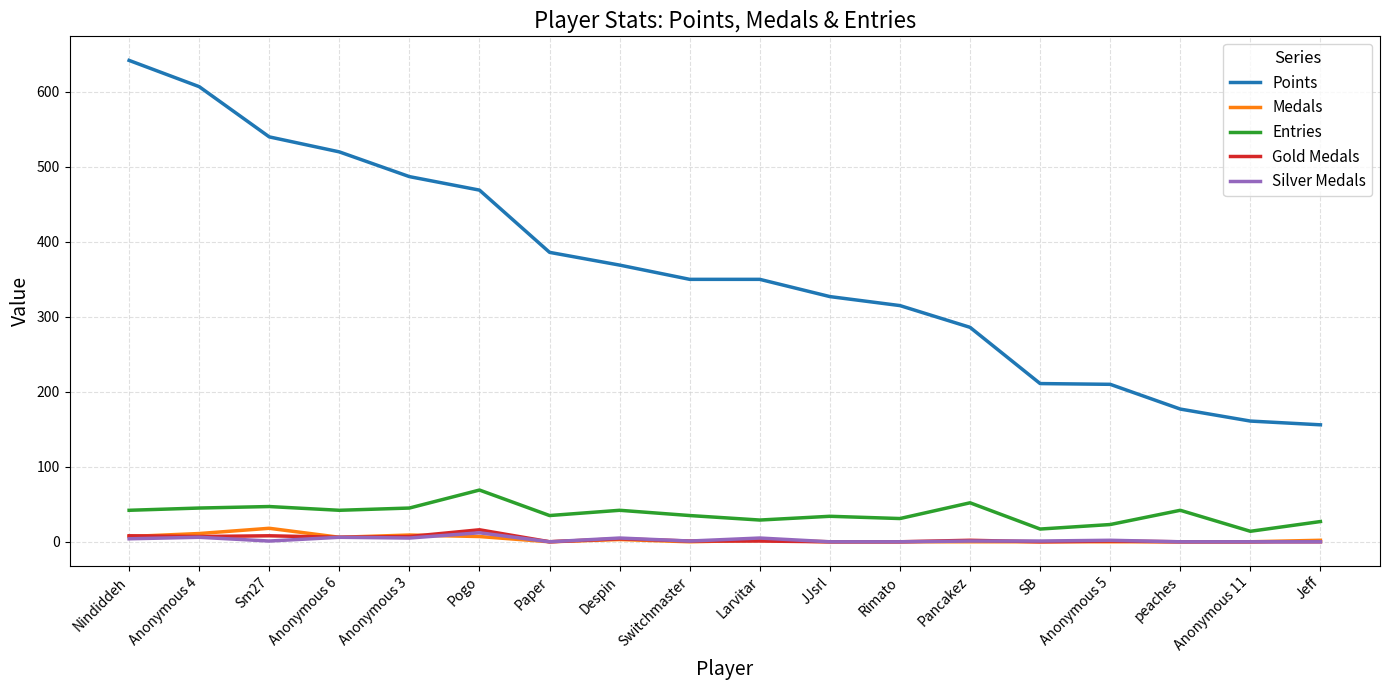

True or false: Silver Medals has more than 2 interior local peaks.

True